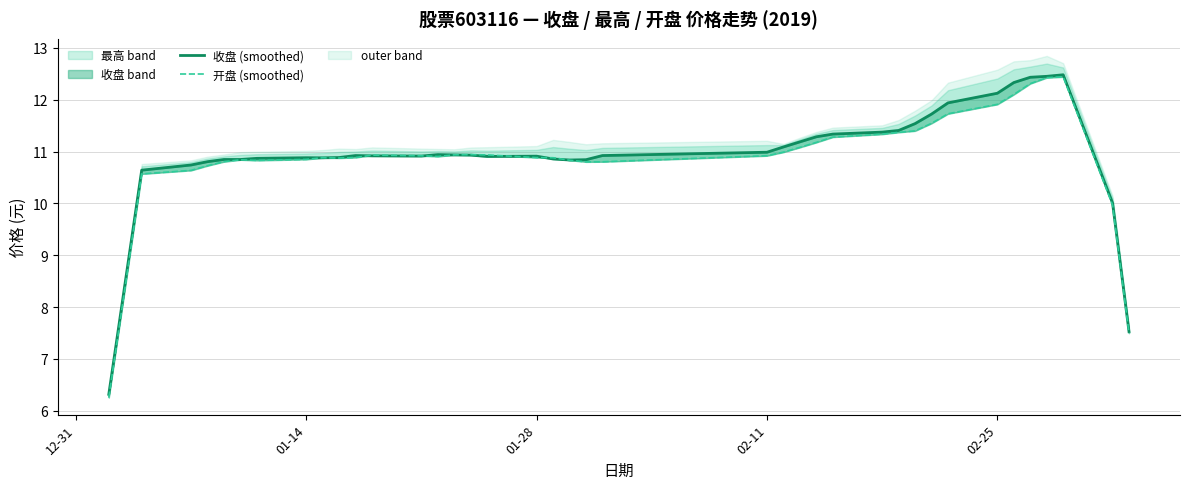

How many intersections are there between 收盘 (smoothed) and 开盘 (smoothed)?

8